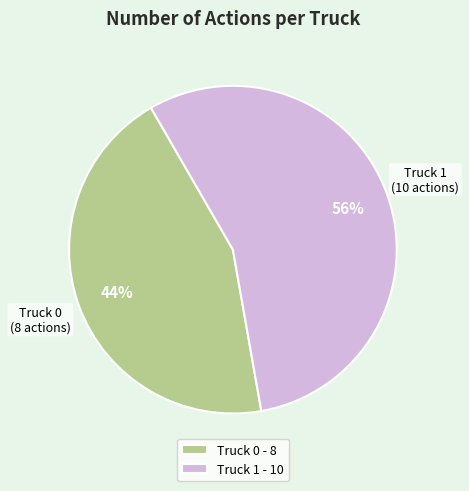

Rank the categories by value from highest to lowest.

Truck 1, Truck 0